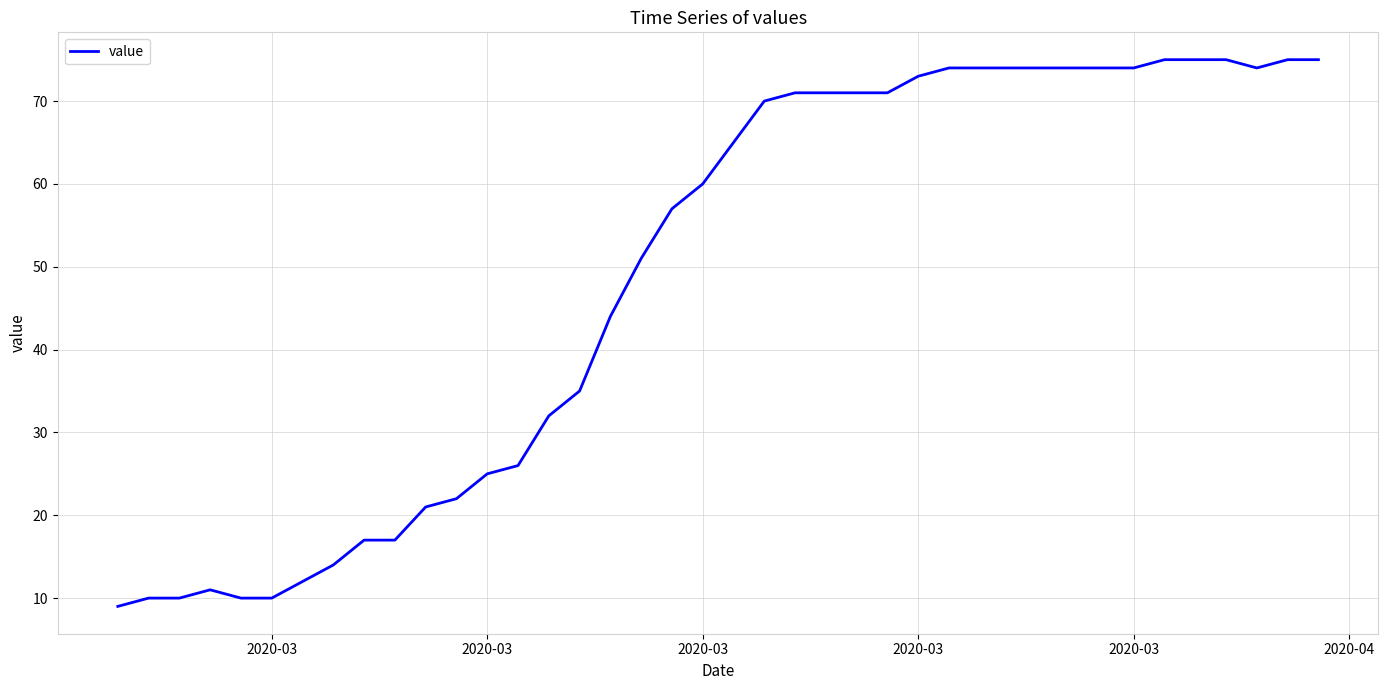

What is the maximum value shown in the chart?

75